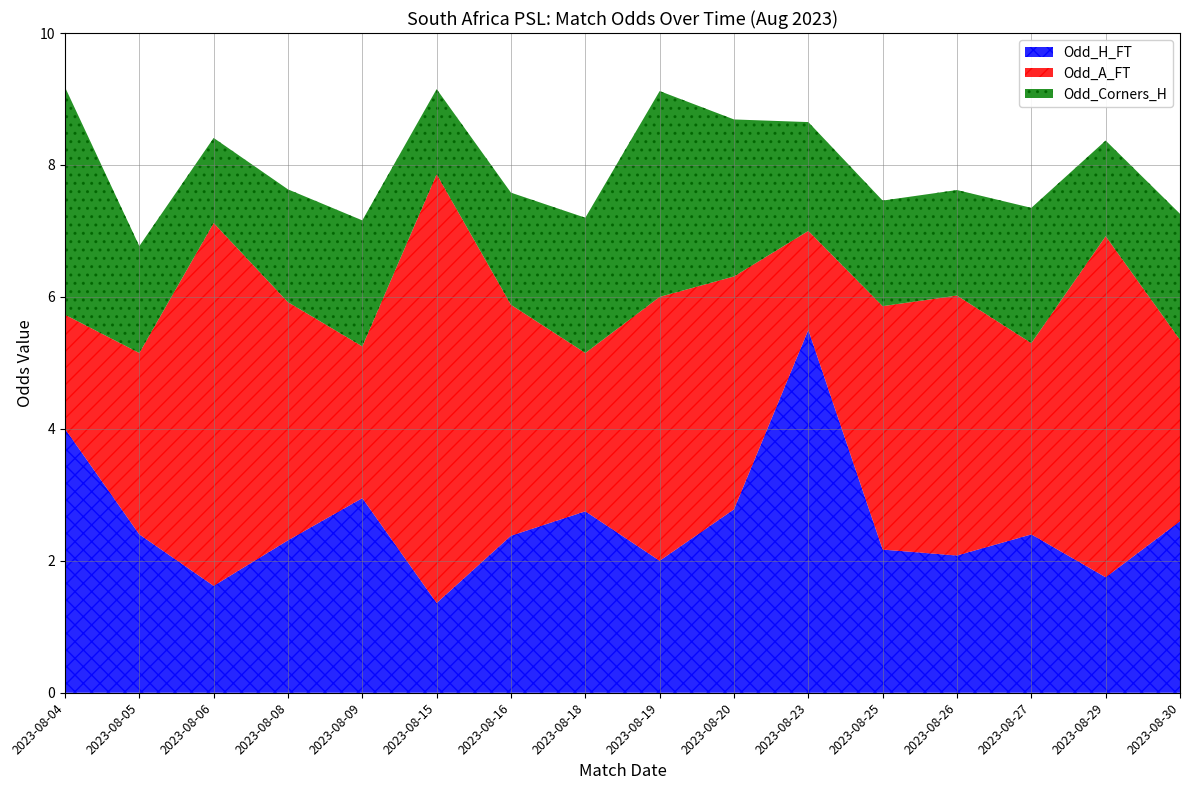

True or false: Odd_H_FT has a value of 1.8 at 2023-08-29.

True